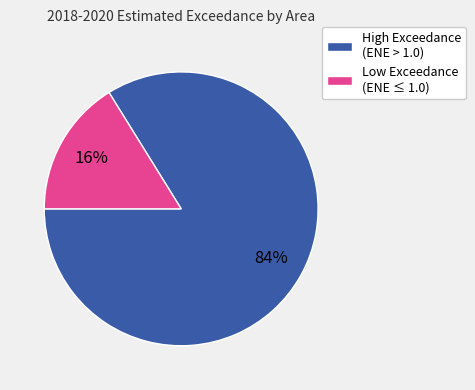

Combined, do High Exceedance (ENE > 1.0) and Low Exceedance (ENE ≤ 1.0) account for over 50%?

Yes